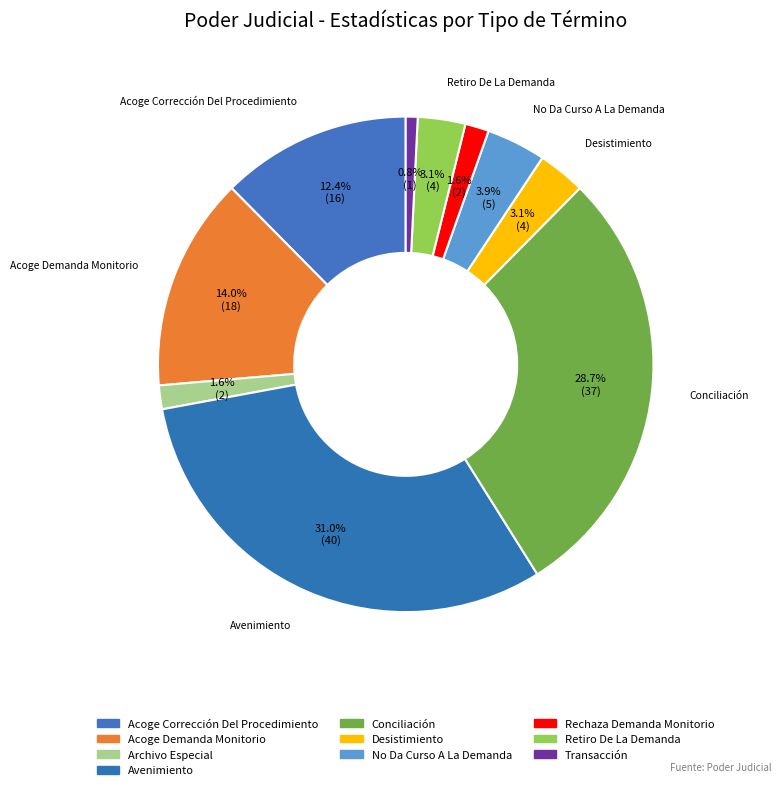

Does any single category account for the majority?

No